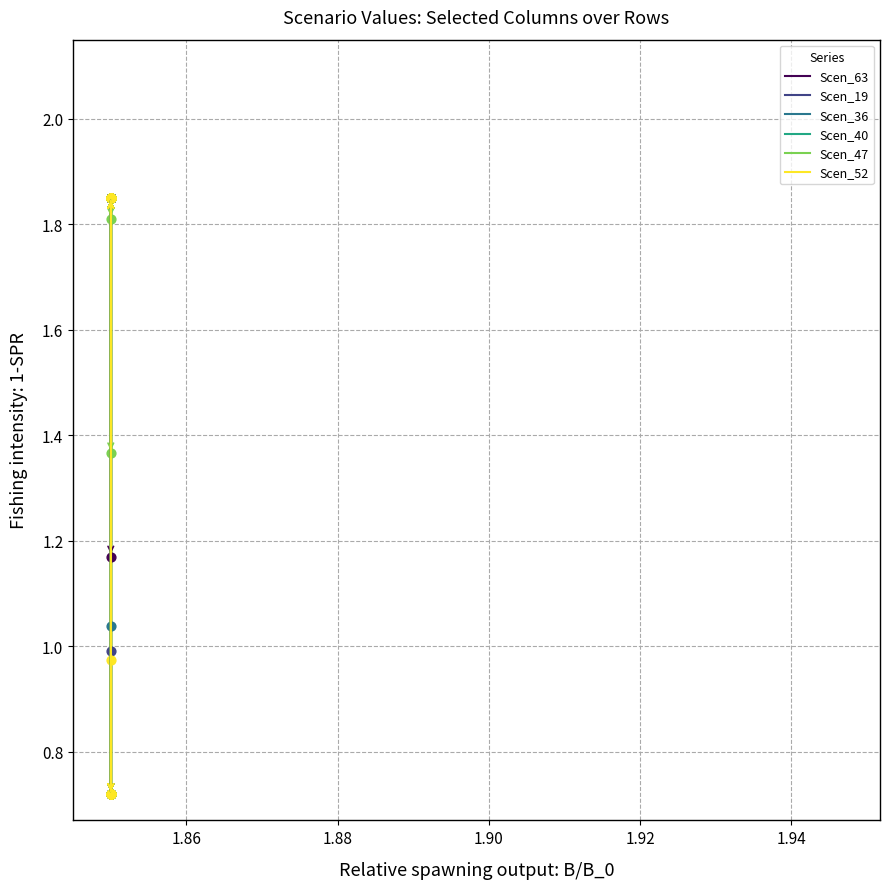

Which series has the widest spread of Y values?

Scen_19